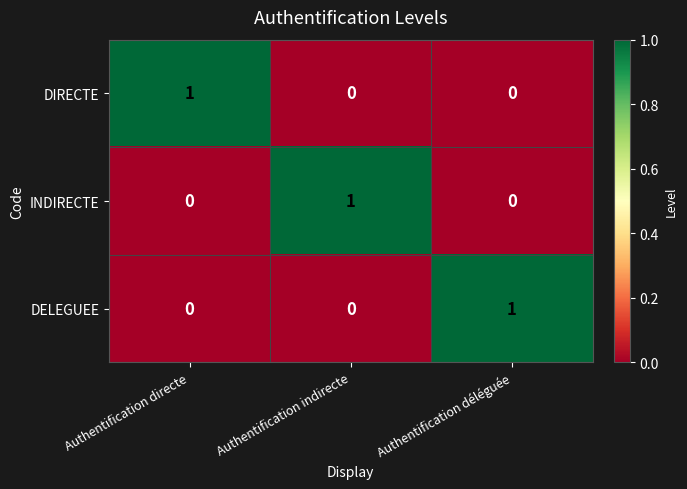

Count the number of categories in the chart.

3